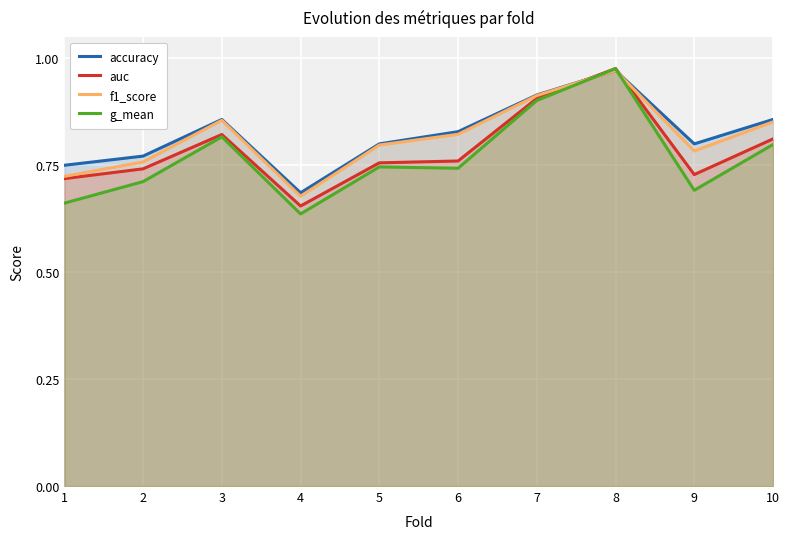

What is the value of the accuracy point at the 9th from the left?

0.8